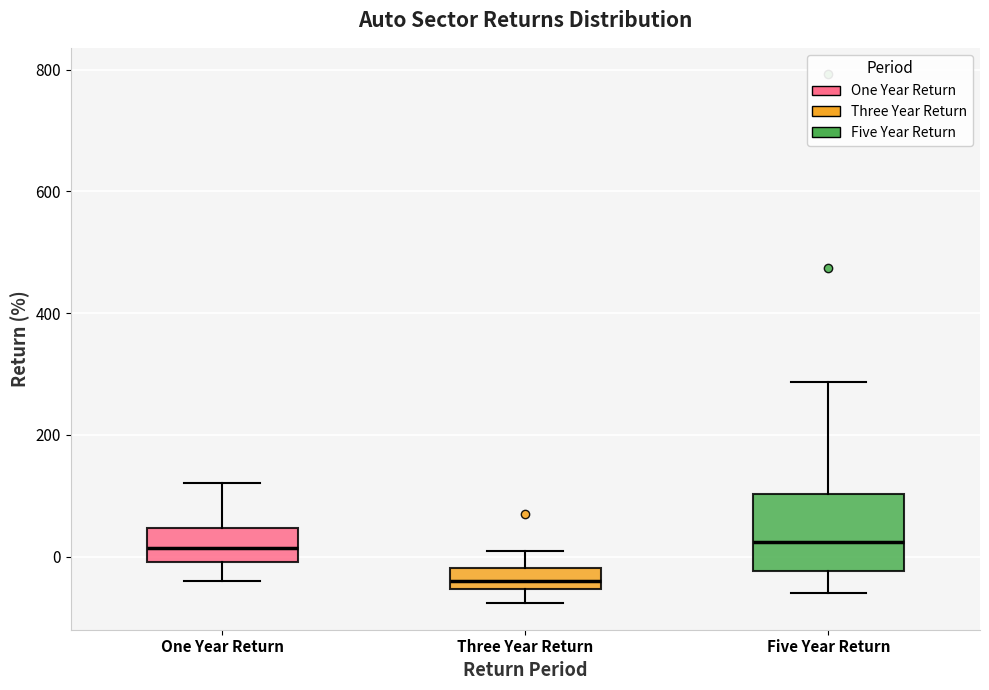

Comparing the boxes themselves (not the whiskers), which one is the tallest?

Five Year Return